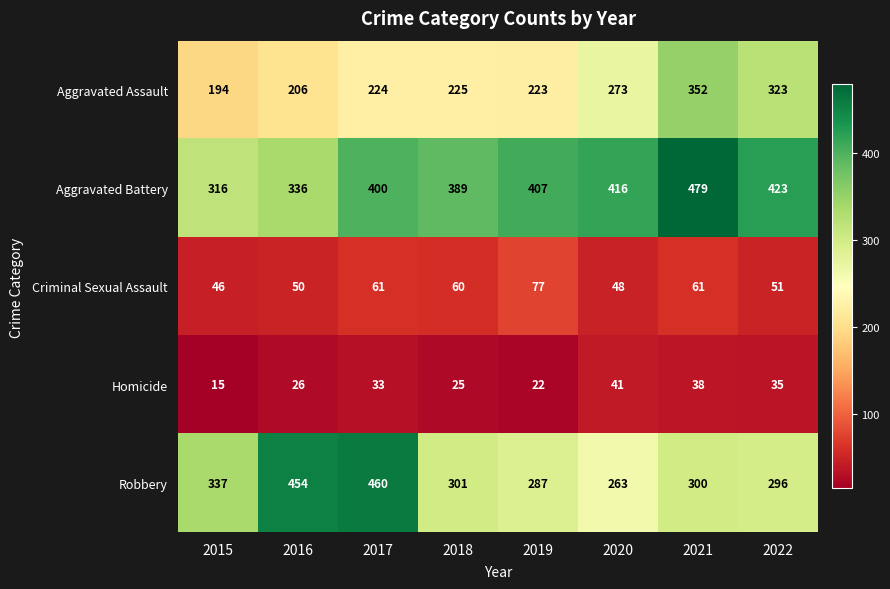

Where is Aggravated Assault nearest to the value 273?

2020